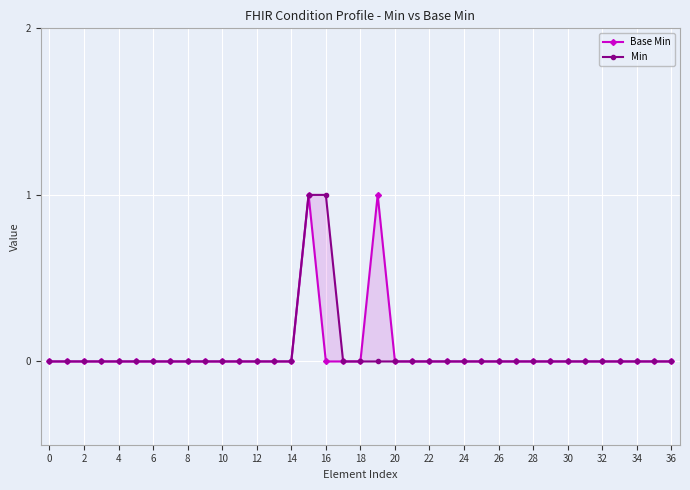

Between 20 and 29, which series saw the biggest shift?

Base Min